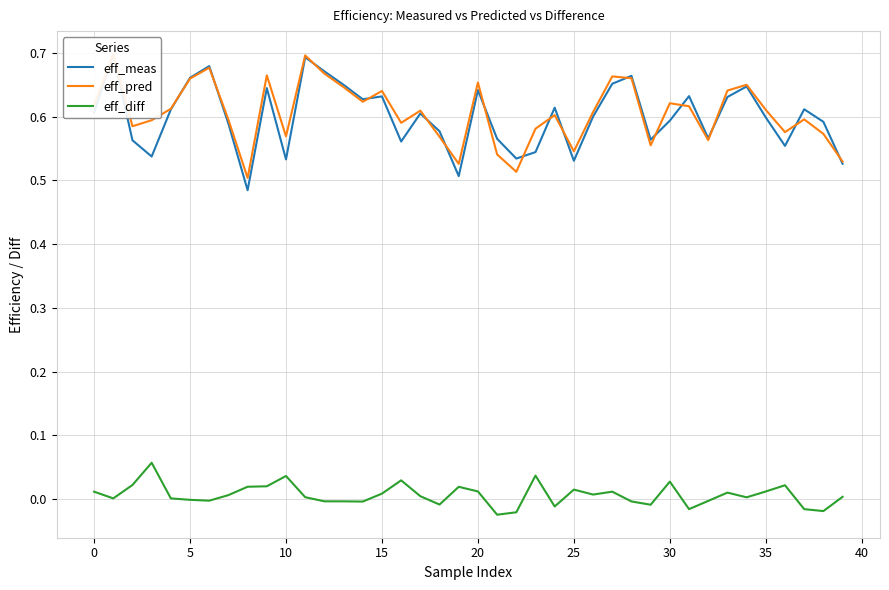

How many interior local peaks does the eff_diff series have?

10